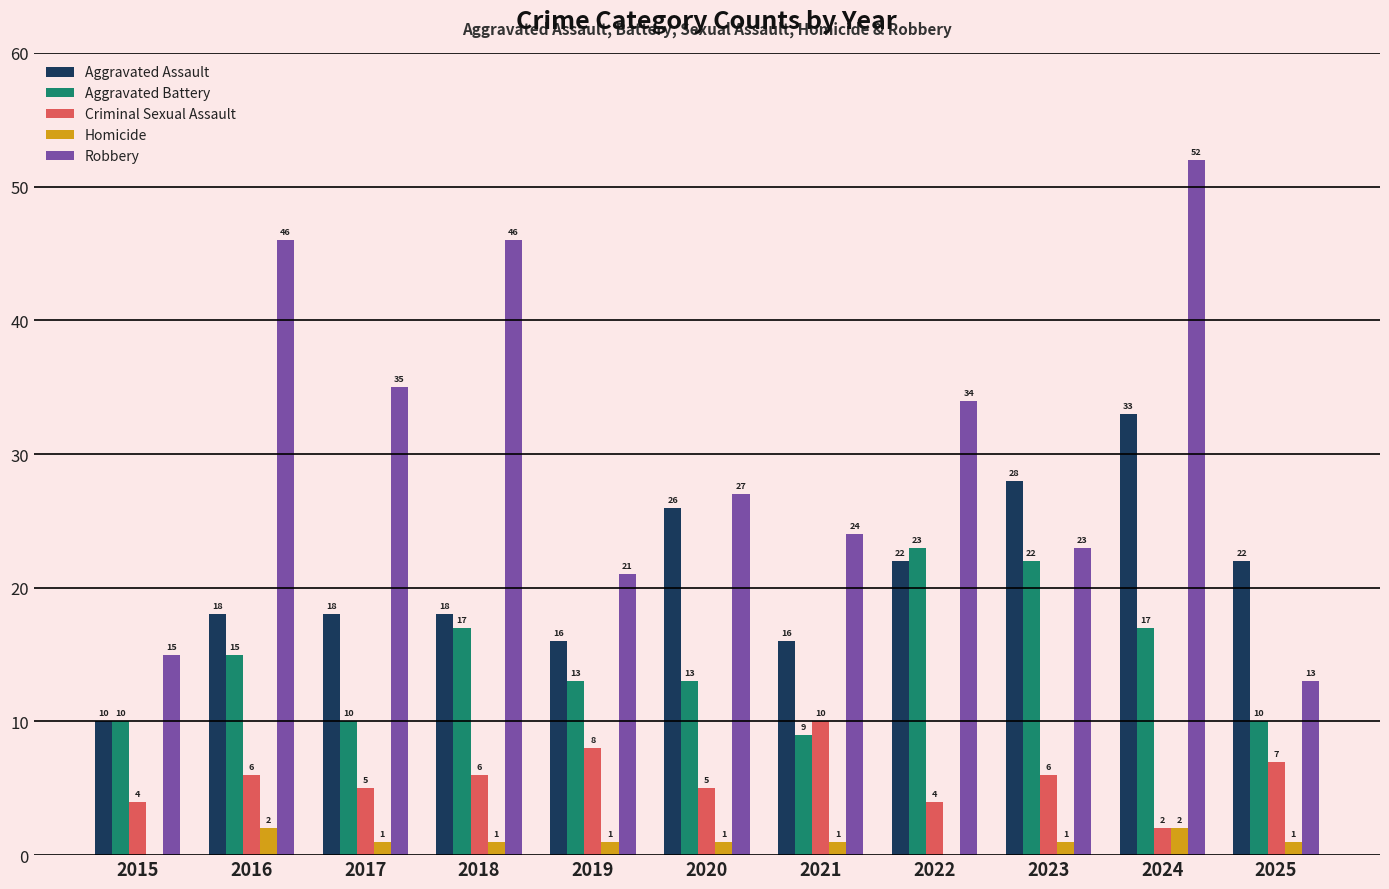

How many distinct data groups are displayed?

5